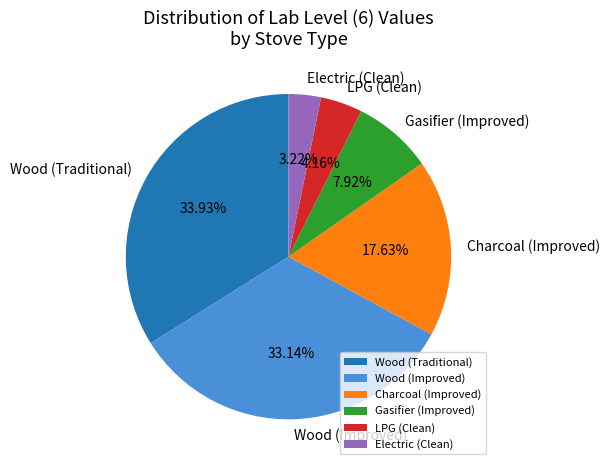

Which slice is the largest?

Wood (Traditional)